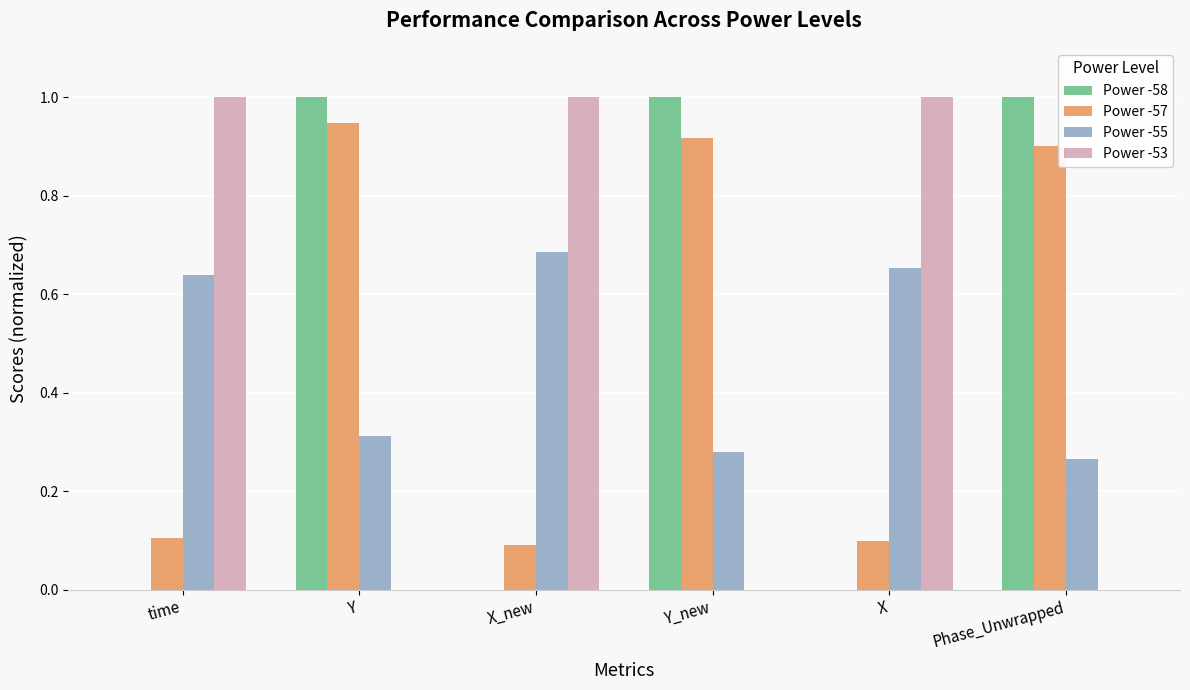

True or false: Power -57 has a value of 1.2 at Phase_Unwrapped.

False